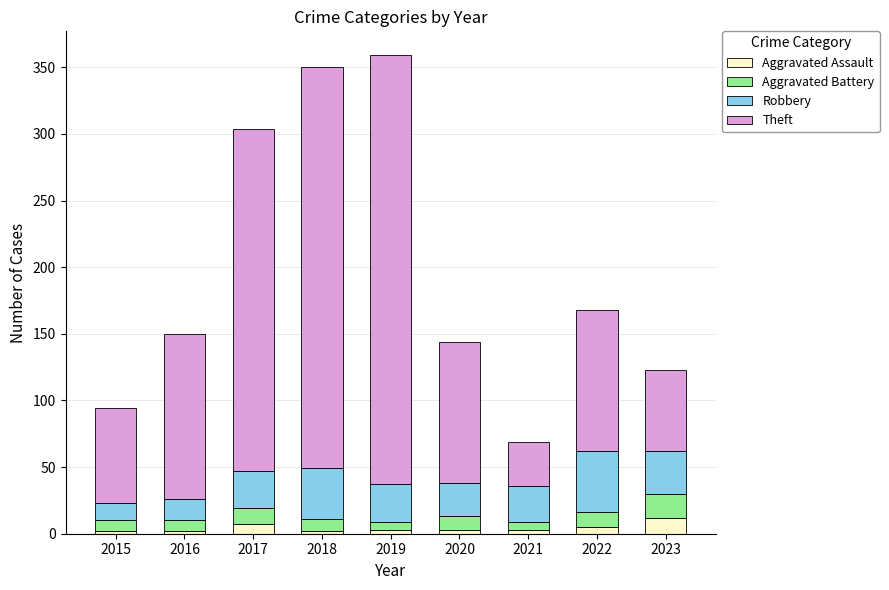

How many Aggravated Assault values are between 2 and 5?

7